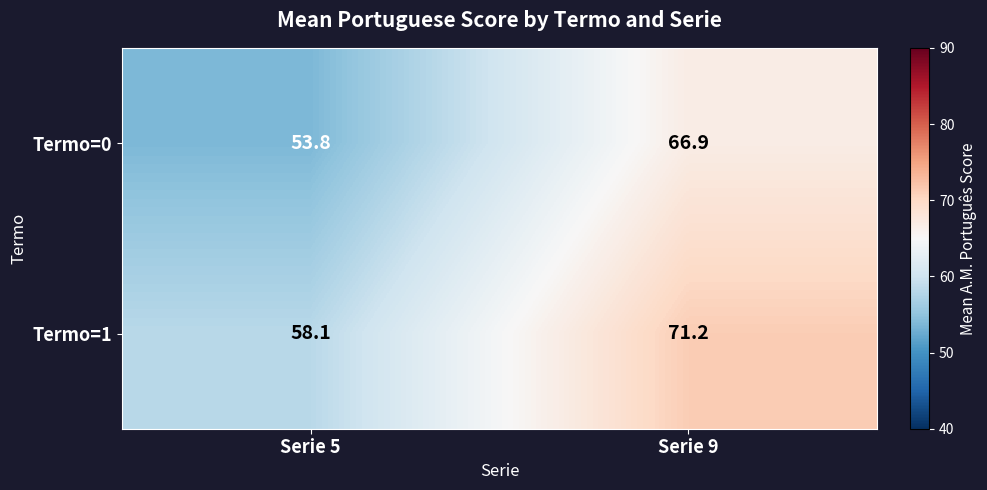

Rank the series at Serie 5 from lowest to highest value.

Termo=0, Termo=1